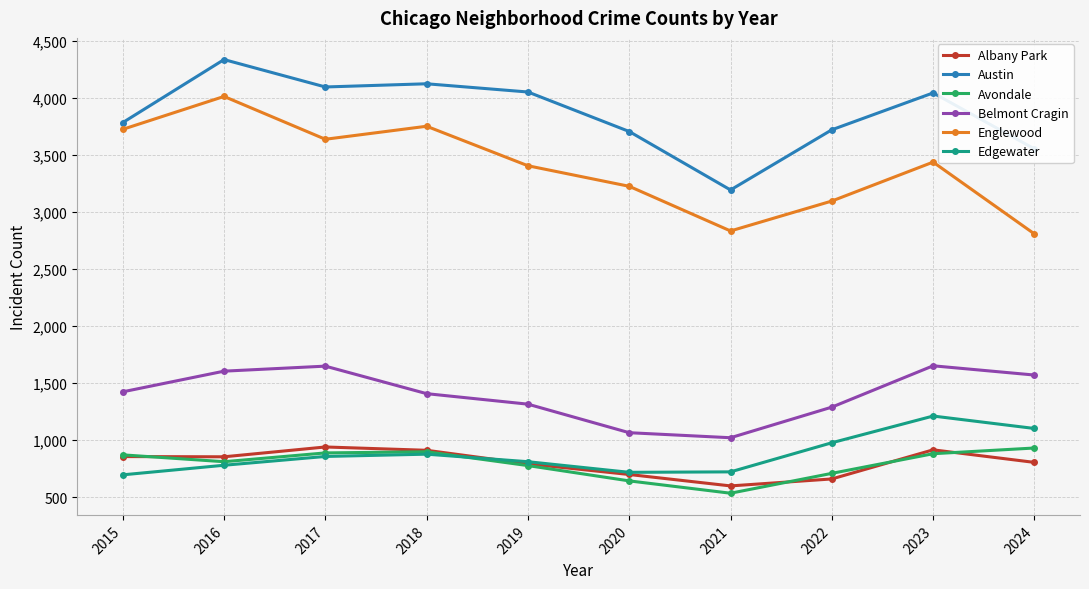

The value of Edgewater at 2016 is 781. True or false?

True